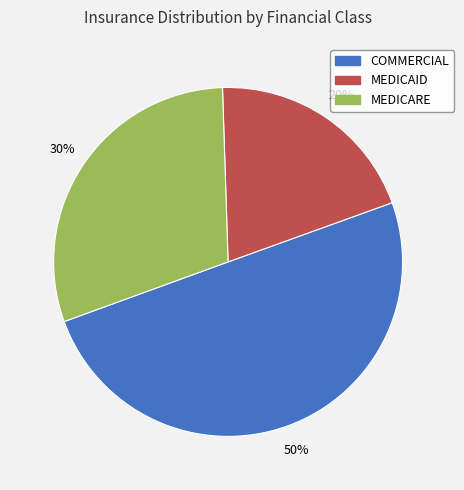

To the nearest percent, what is the difference between the largest and smallest slice percentages?

30%